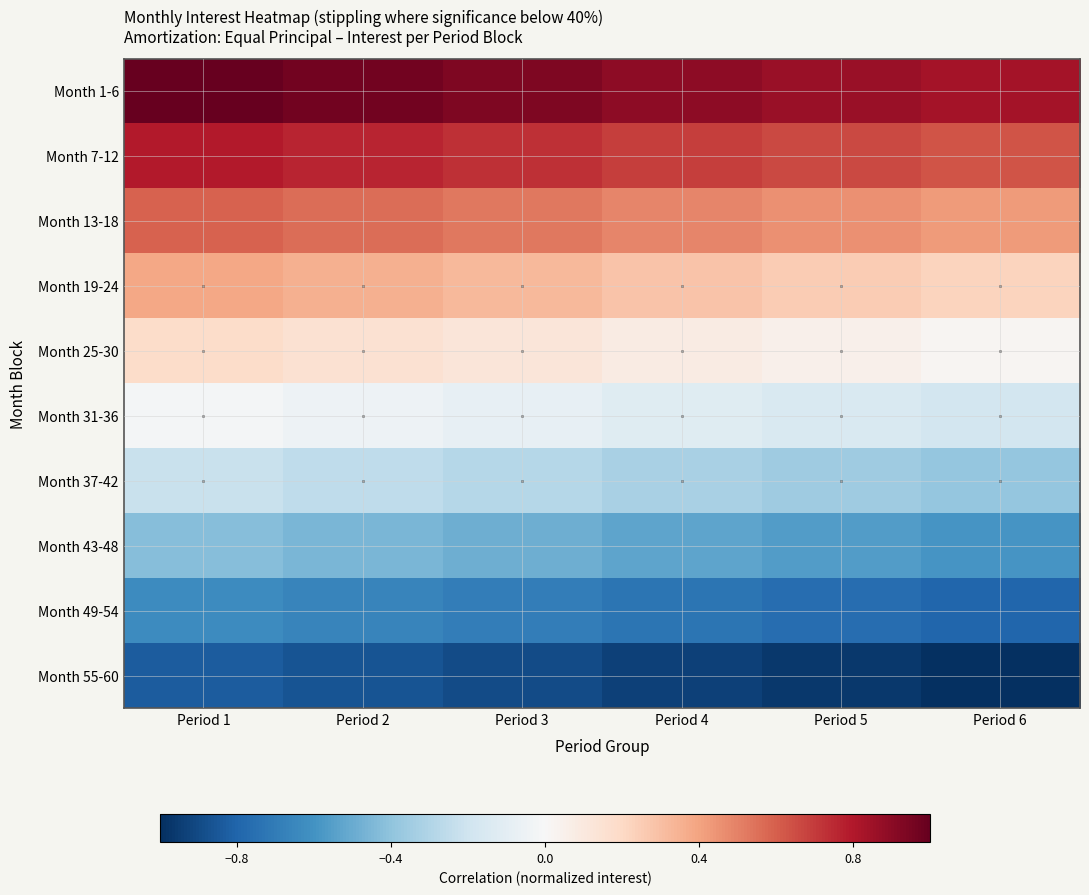

Which has a higher value, Period 4 or Period 6?

Period 4